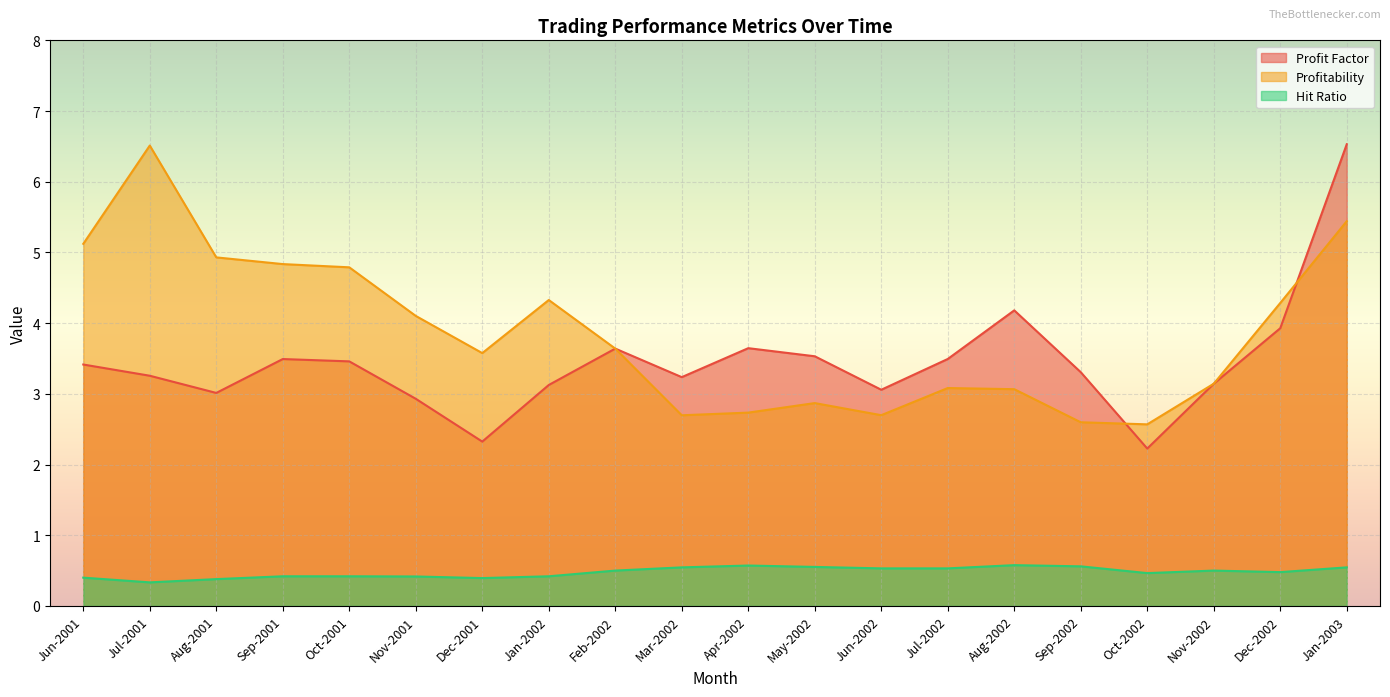

True or false: Profitability has a value of 4.9 at Aug-2001.

True